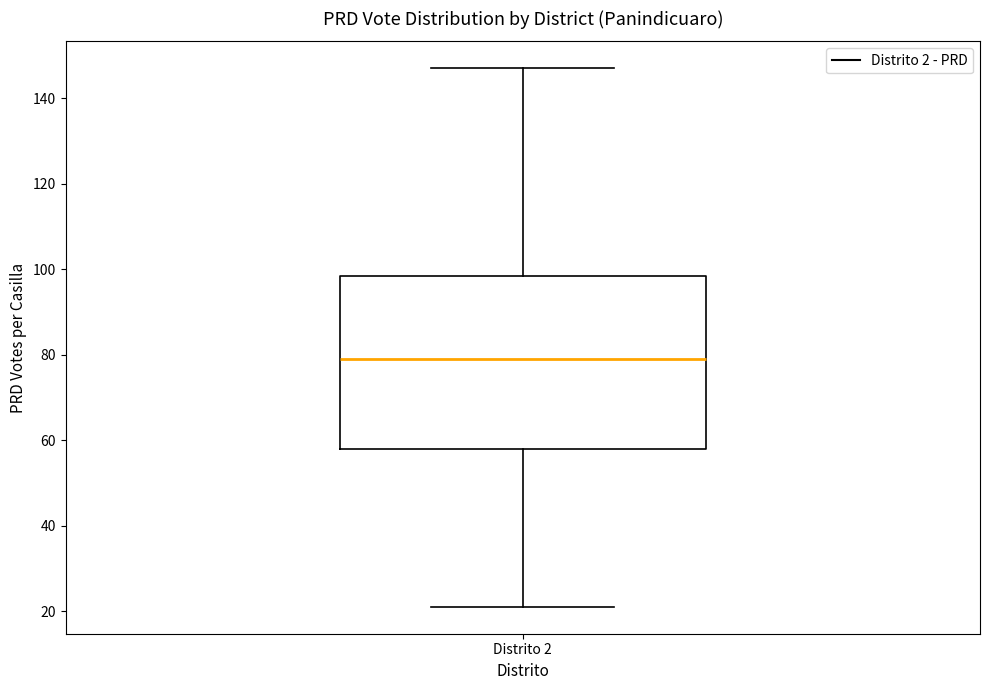

Read this box plot against the y-axis: the position of the median line, the range covered by the box, and the ends of both whiskers. The values are not printed on the chart, so give them approximately, as read against the axis.

median 80, box 58 to 98, whiskers 22 to 148